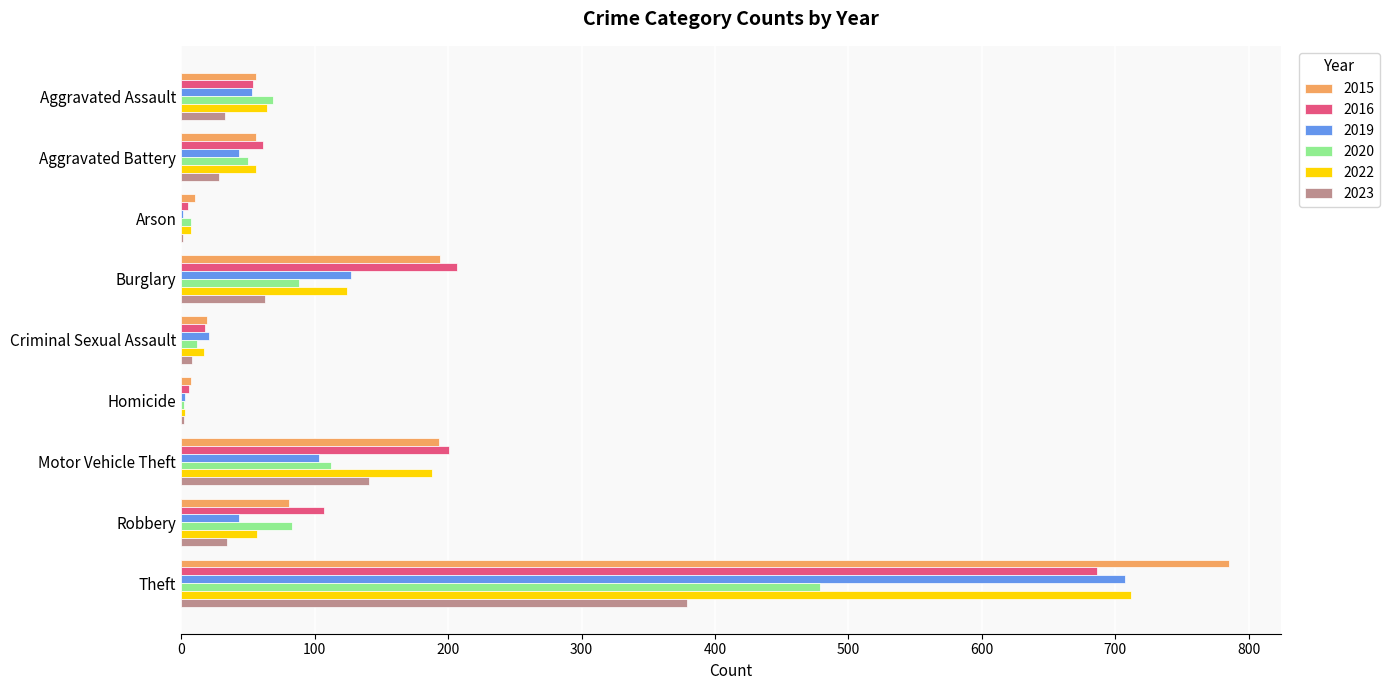

Between Motor Vehicle Theft and Theft, which series saw the biggest shift?

2019